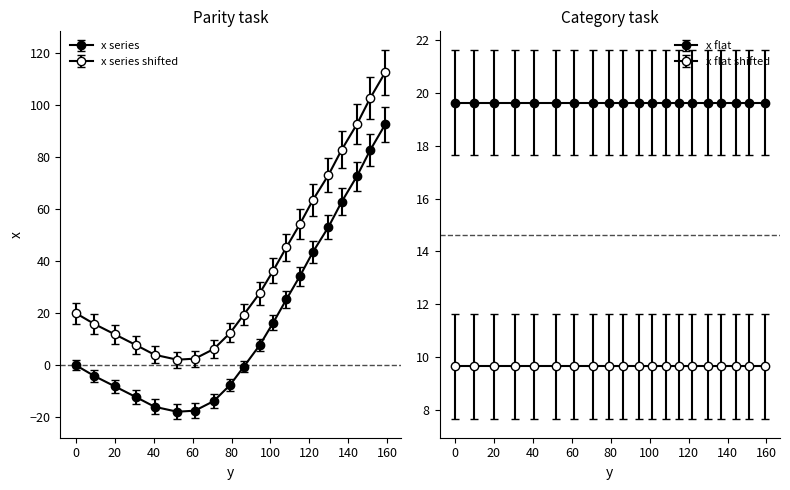

What is the minimum value shown in the chart?

-17.9